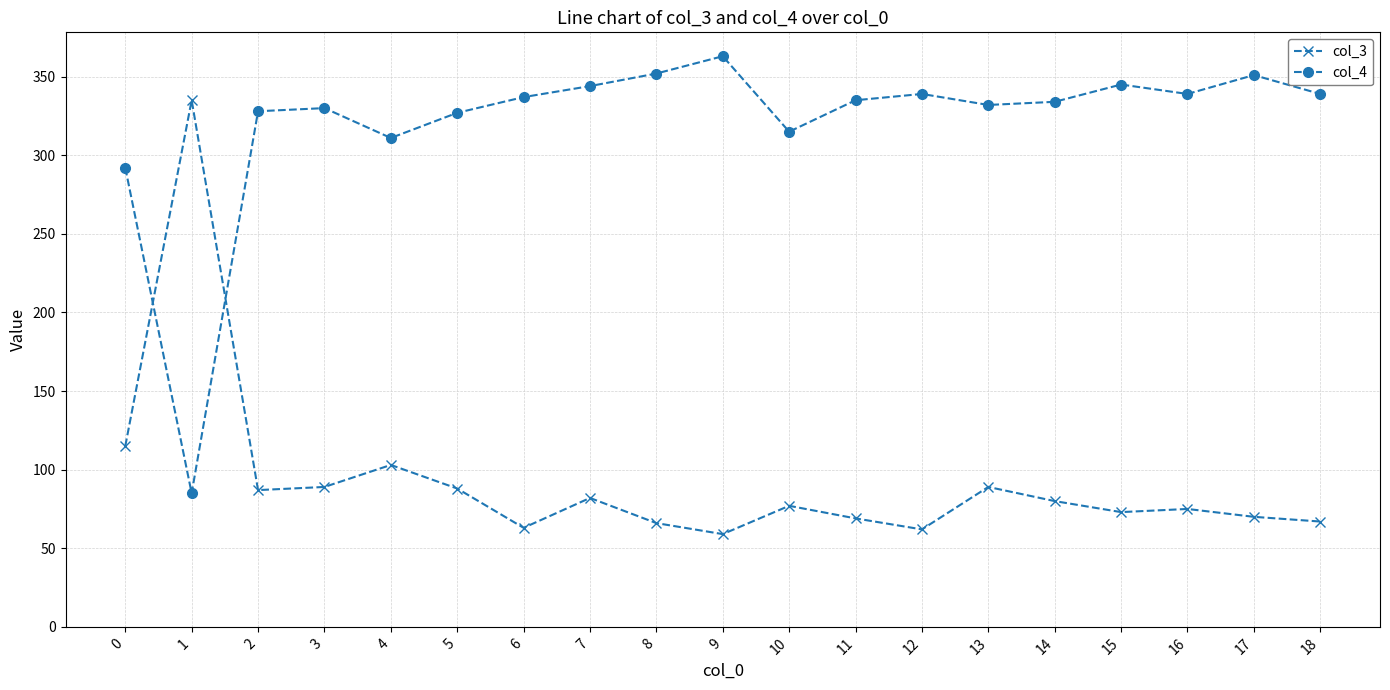

Is the value of col_3 at 2 greater than the value of col_4 at 13?

No